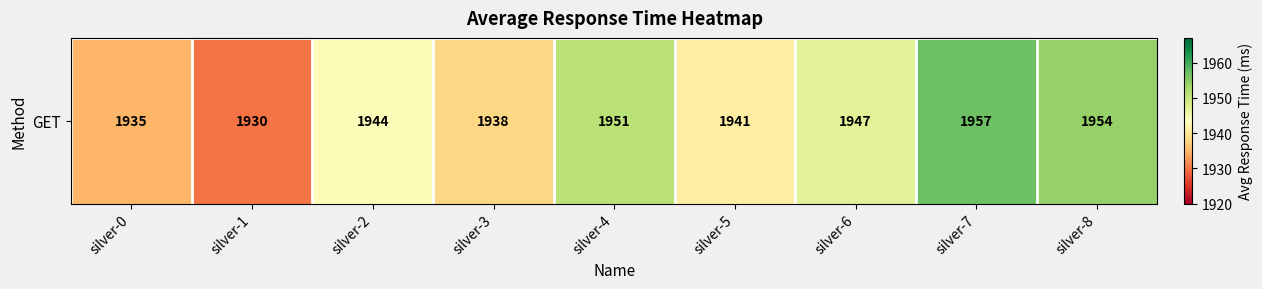

At which category does the chart reach its minimum across all series?

silver-1